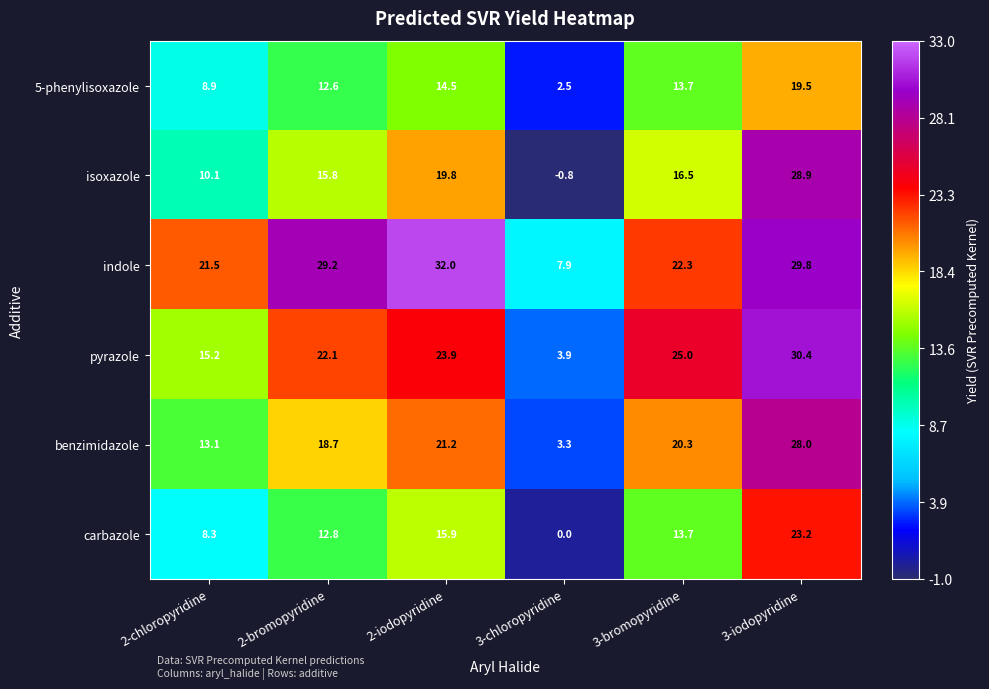

The value of isoxazole at 2-bromopyridine is 15.8. True or false?

True